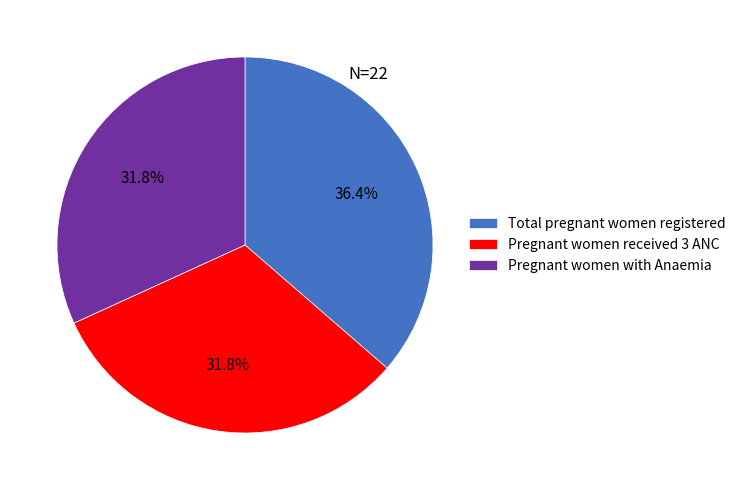

How many segments does this pie chart have?

3